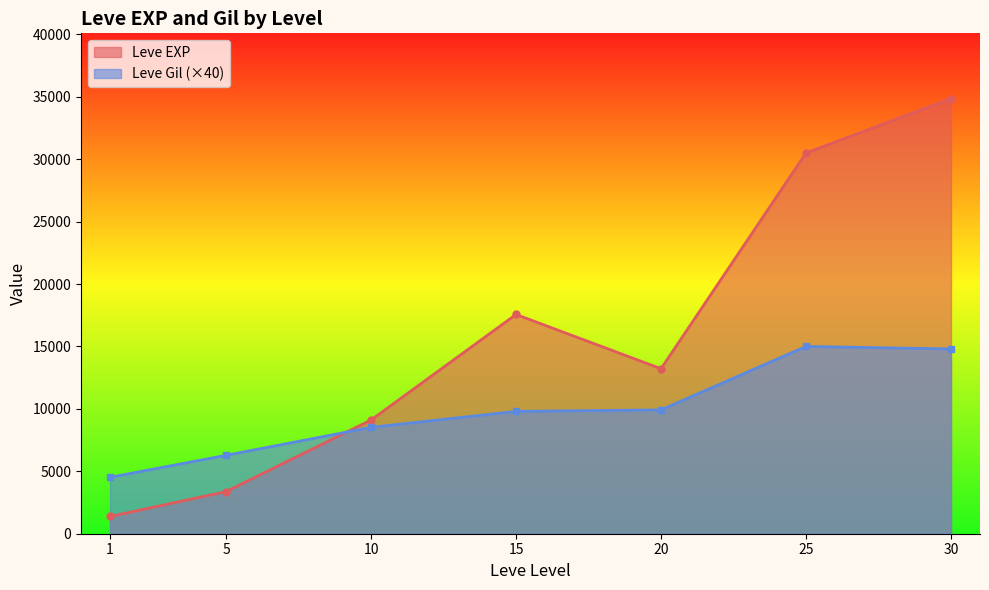

At which category does Leve EXP reach its first local peak?

15